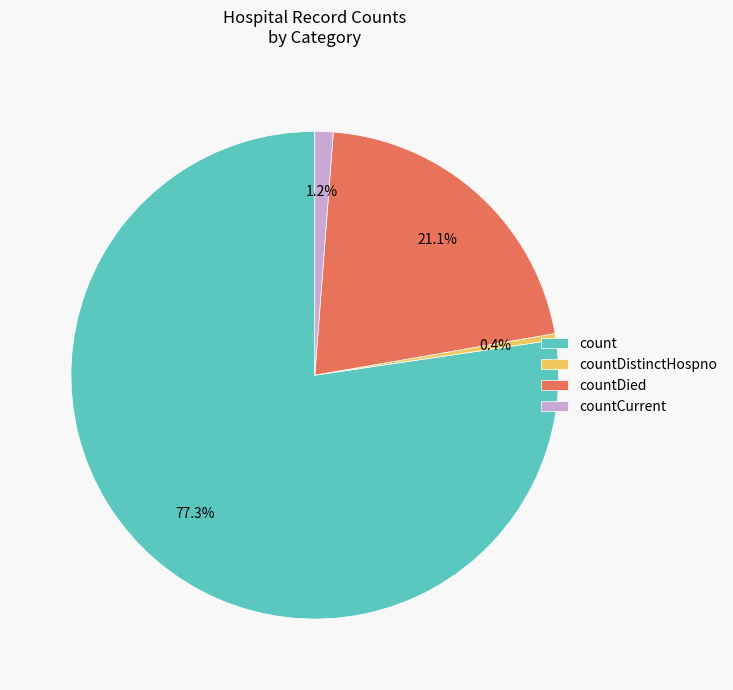

To the nearest percent, what is the difference between the countDistinctHospno and count slice percentages?

77%